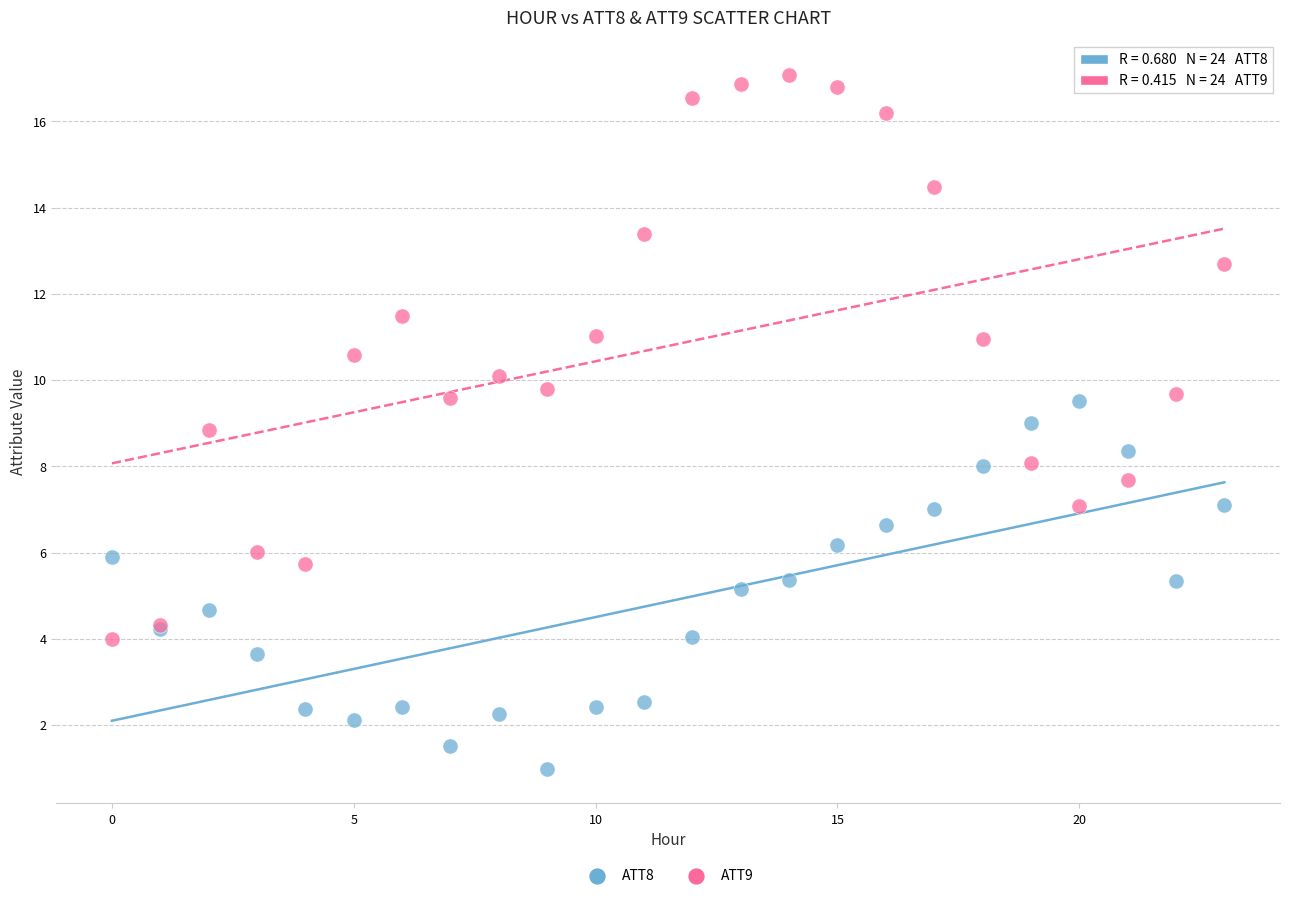

Which series contains the lowest Y value?

ATT8